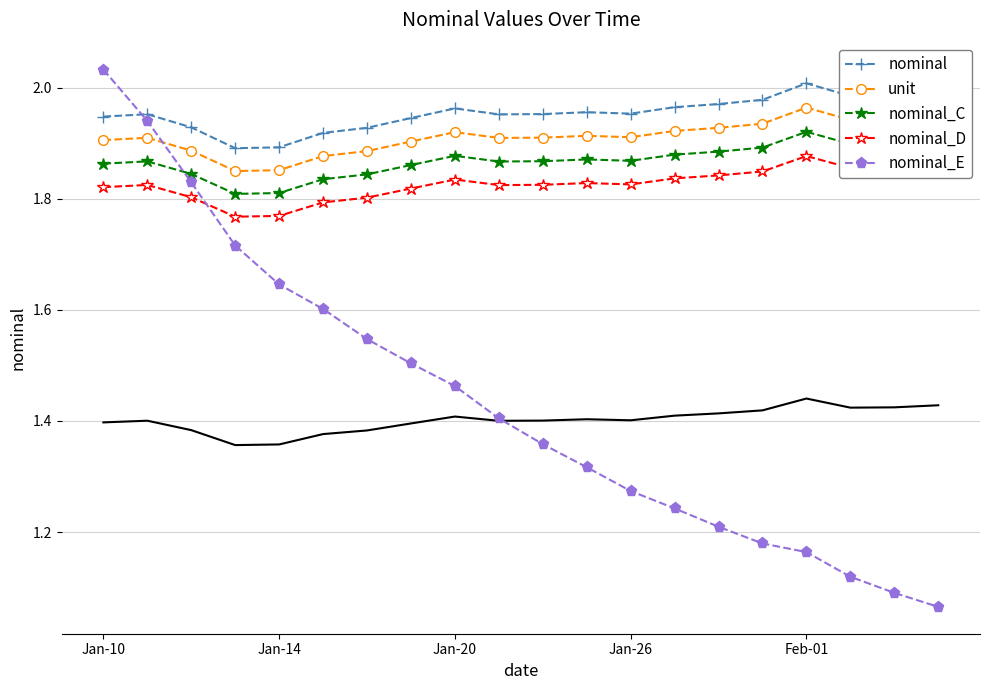

The unit series shows 2.8 at 9. True or false?

False